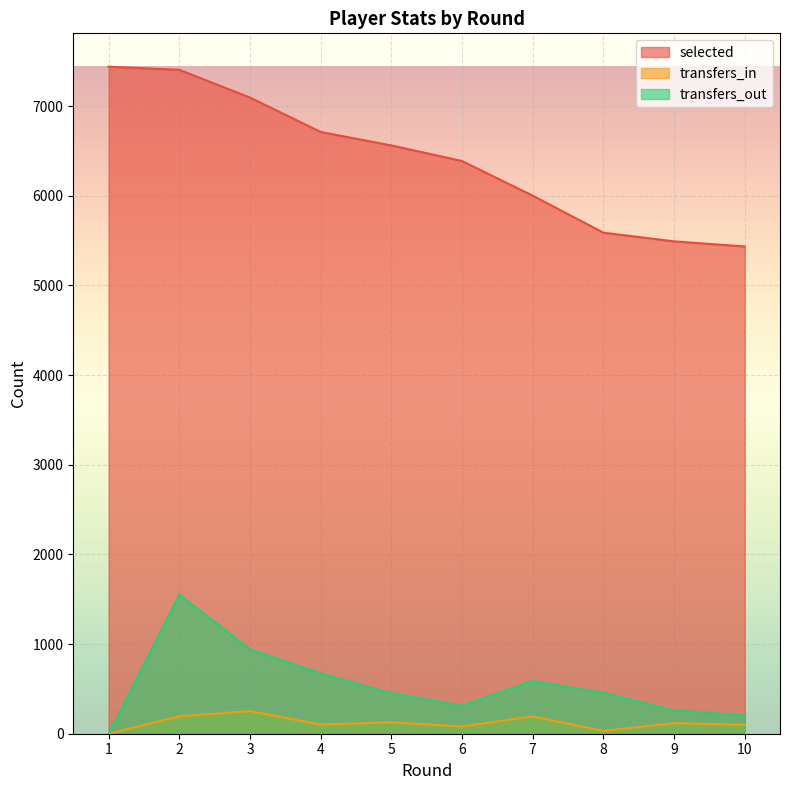

Rank the series at 4 from lowest to highest value.

transfers_in, transfers_out, selected